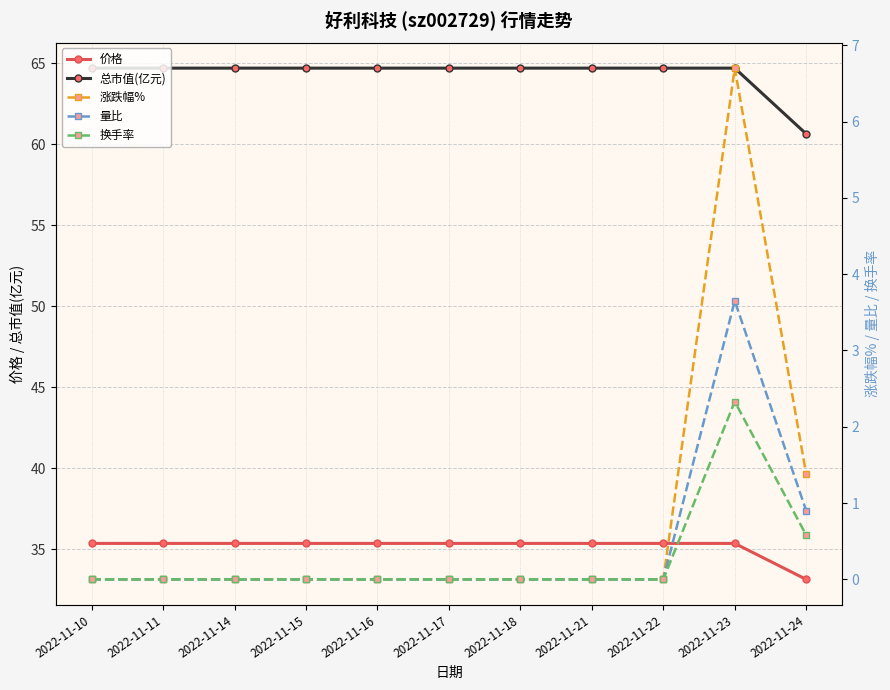

What is the lowest value of the 总市值(亿元) series?

60.6